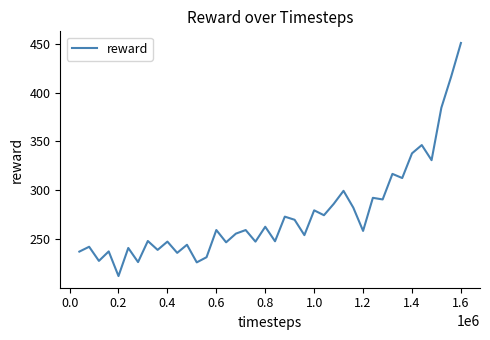

What is the smallest value displayed?

212.0